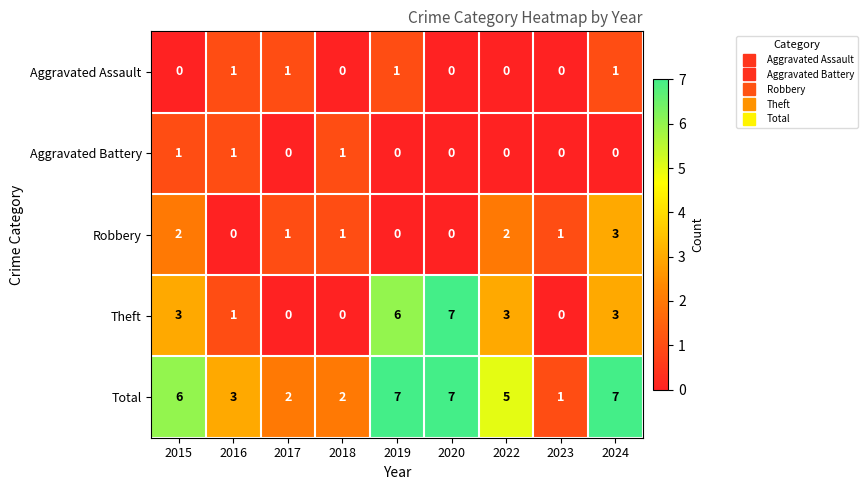

Count the Aggravated Battery values in the range 0 to 1.

9